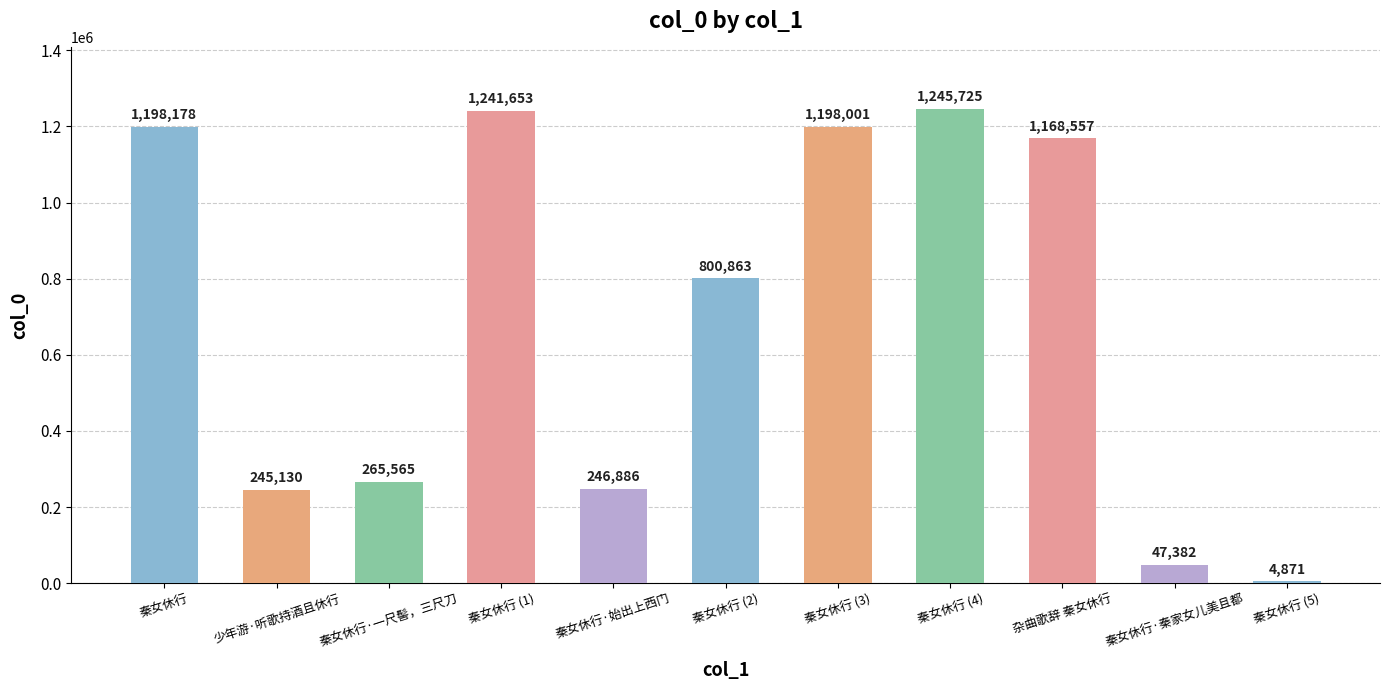

The value at 秦女休行 (2) is 353153. True or false?

False